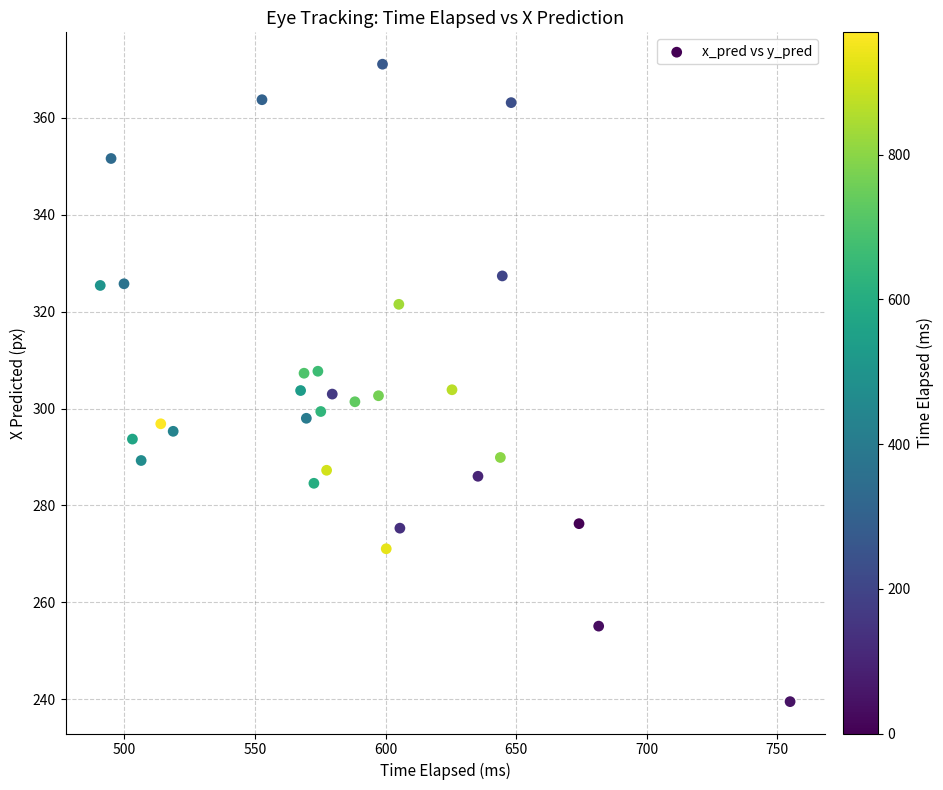

What is the range of X values (max minus min)?

264.3